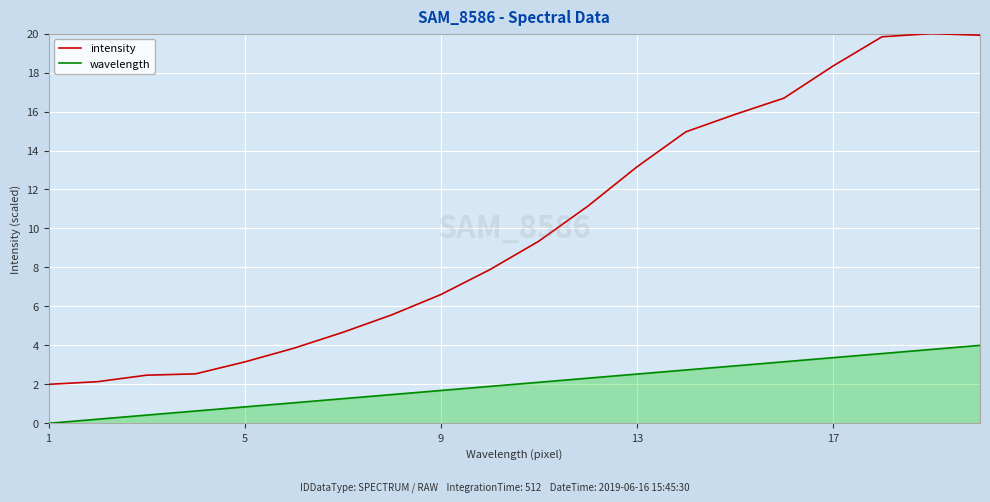

At how many categories does at least one series exceed 14?

7